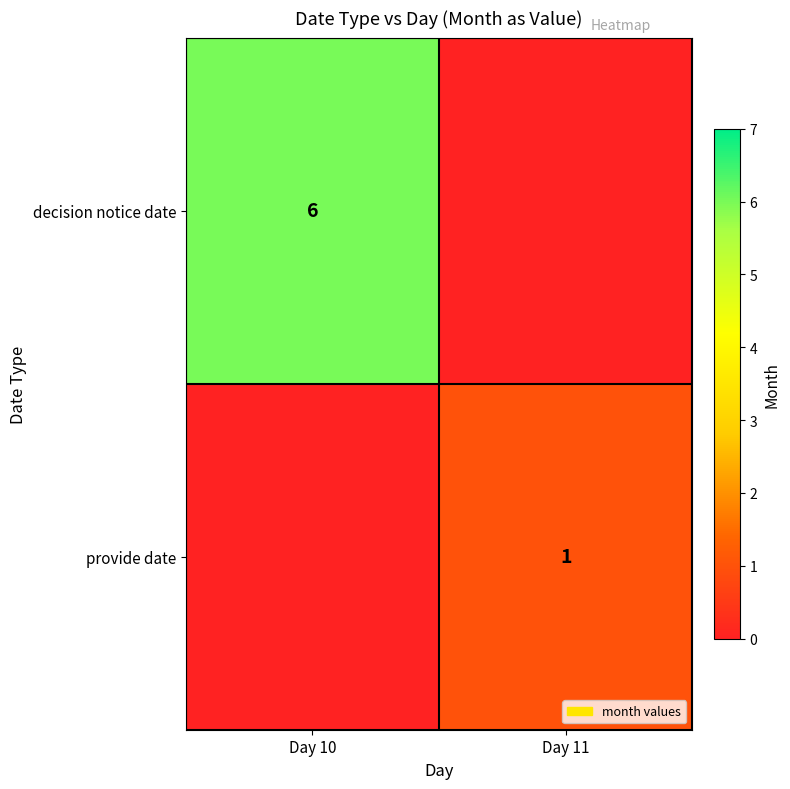

True or false: decision notice date has a value of 2 at Day 10.

False